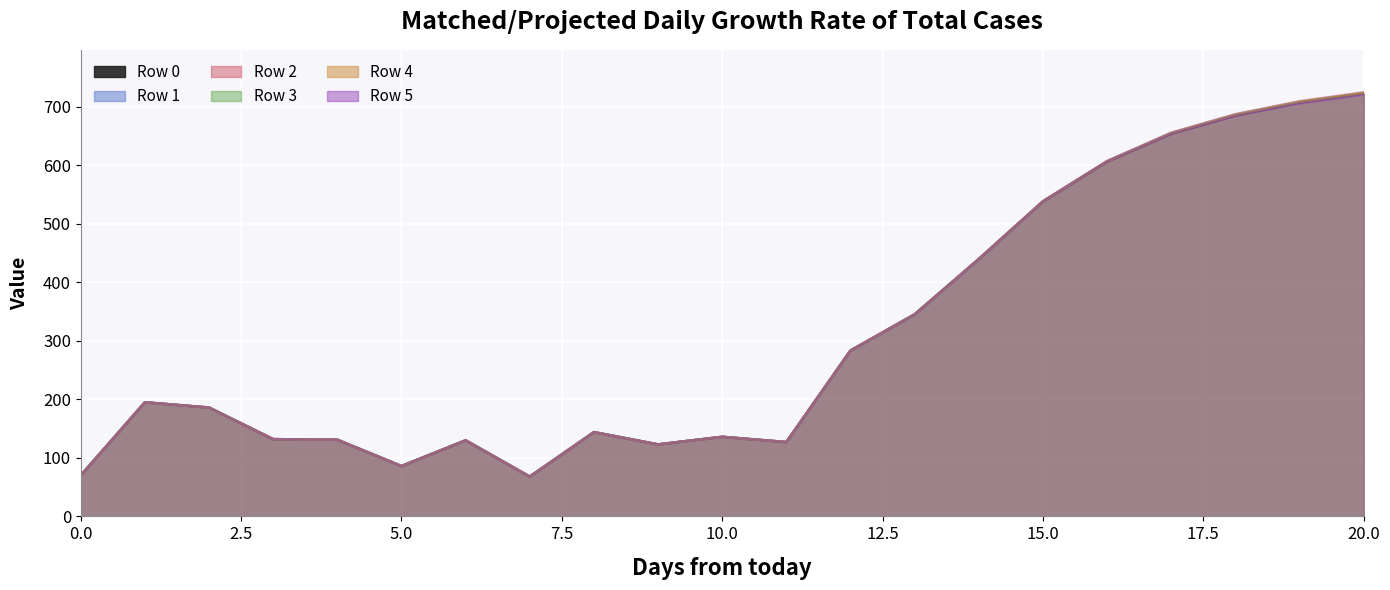

Which series has the widest spread of values?

Row 2